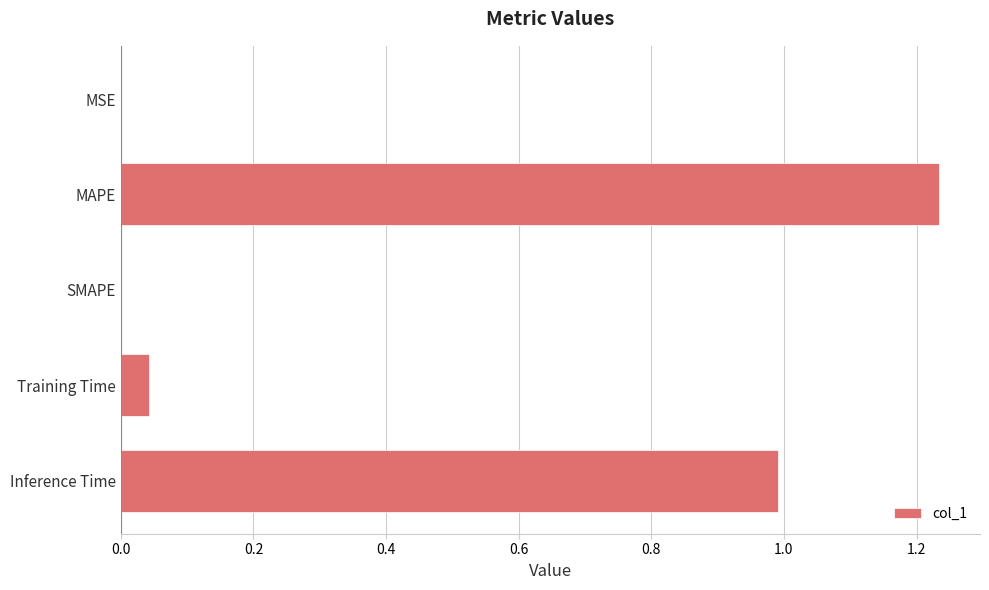

The chart shows a value of 0.0 at MSE. True or false?

True